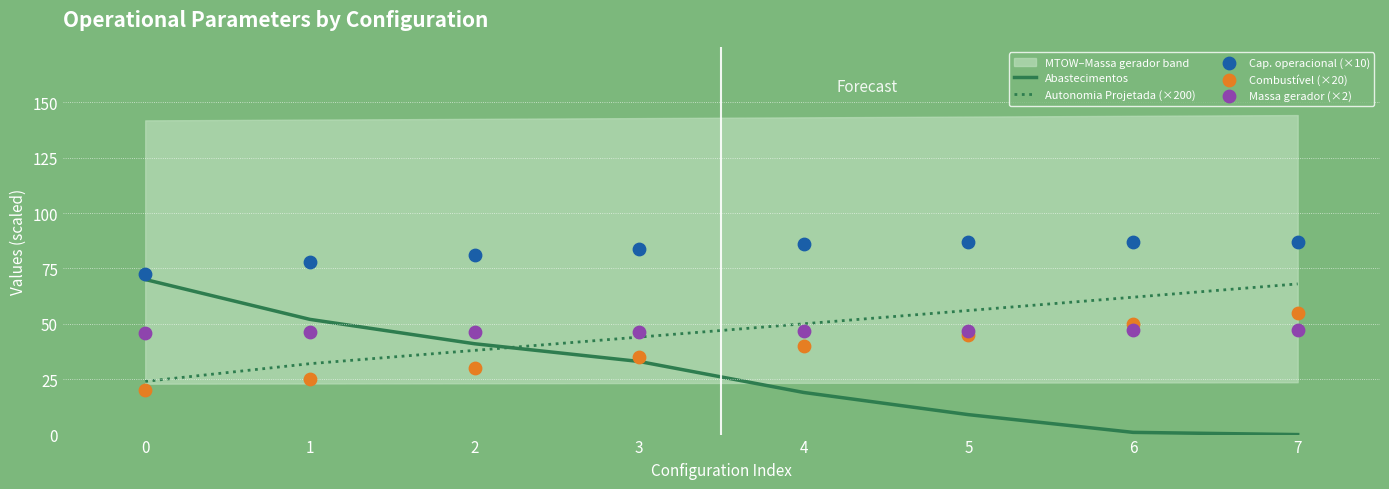

Which series reaches the maximum Y coordinate?

Cap. operacional (×10)